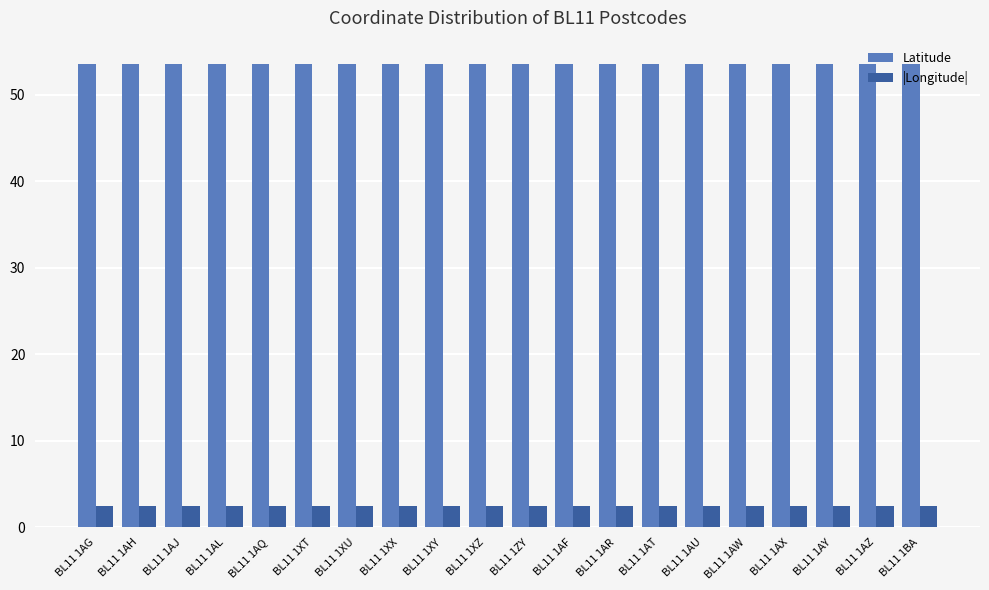

At BL11 1AZ, list the series in order from smallest to largest.

|Longitude|, Latitude